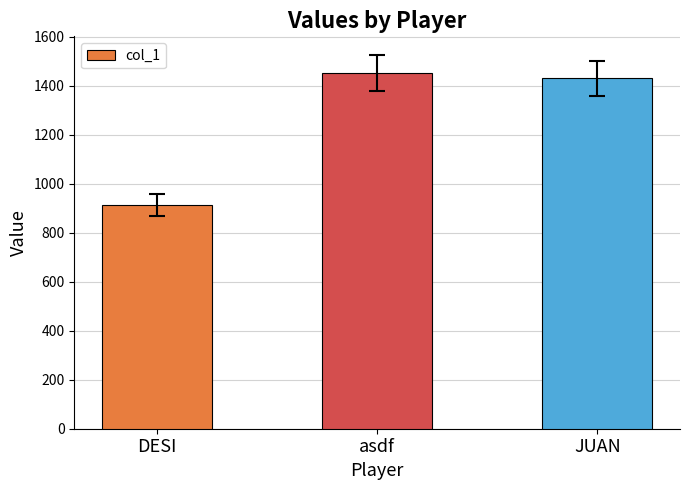

What is the minimum value shown in the chart?

914